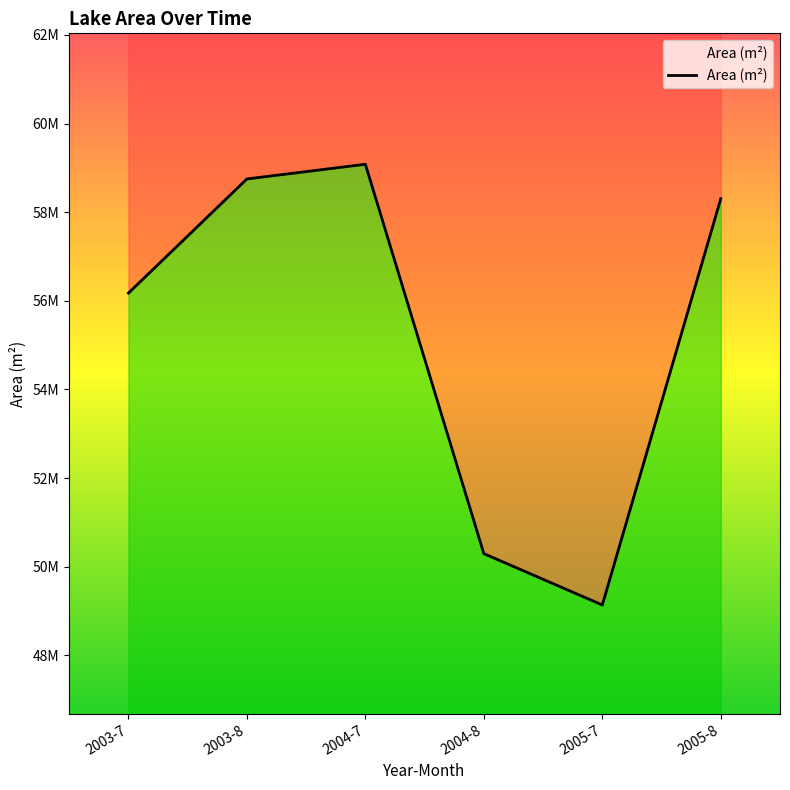

What is the change in value from 2005-7 to 2005-8?

+9169200